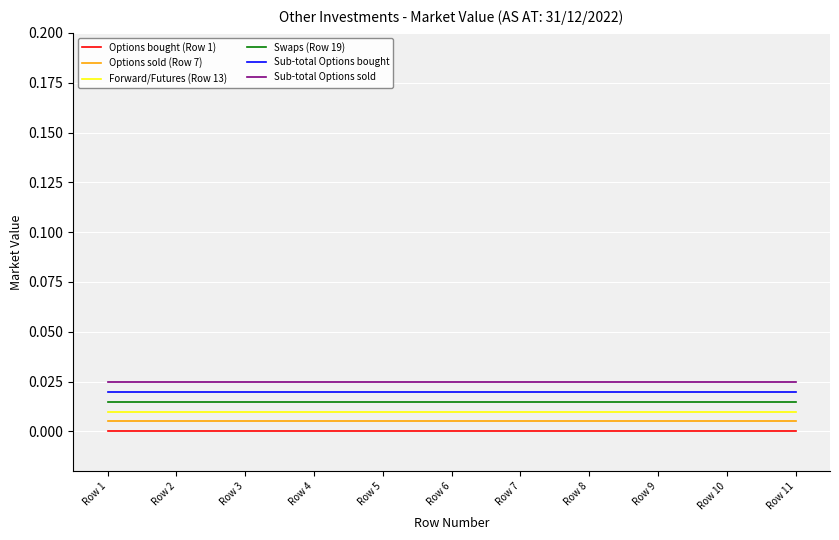

True or false: Sub-total Options bought and Swaps (Row 19) intersect in this chart.

False